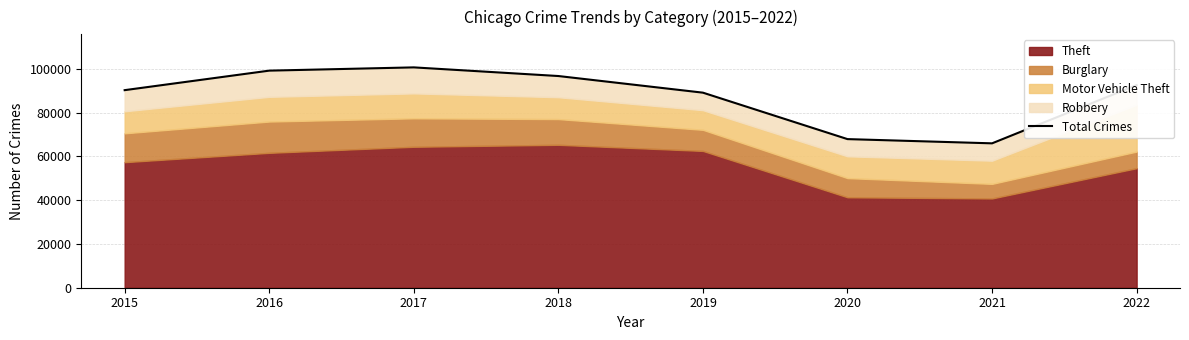

What is the value of the 1st point from the left?

90240